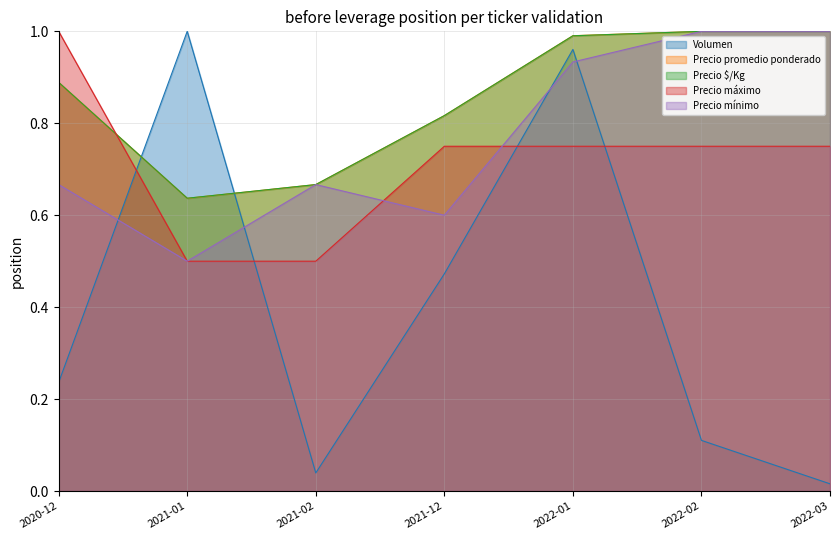

Rank the series at 2021-12 from lowest to highest value.

Volumen, Precio mínimo, Precio máximo, Precio promedio ponderado, Precio $/Kg